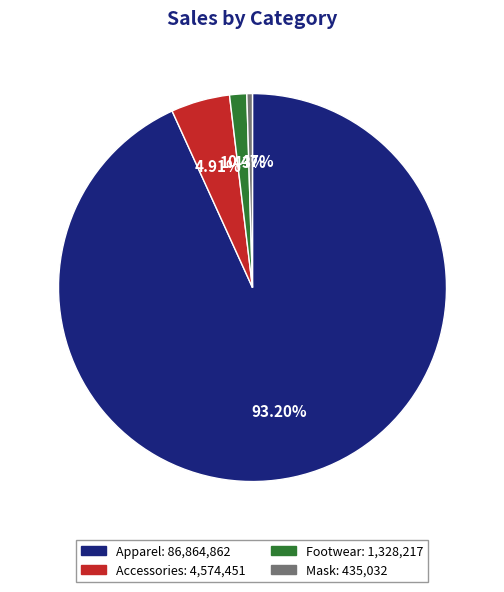

How many slices are in this pie chart?

4